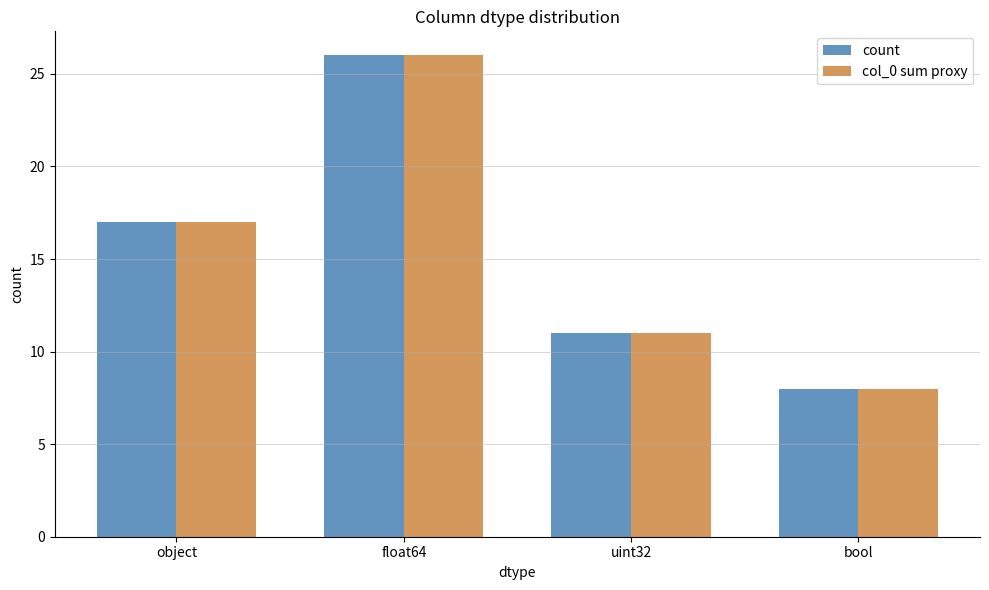

List the labels in order of col_0 sum proxy value, largest first.

float64, object, uint32, bool